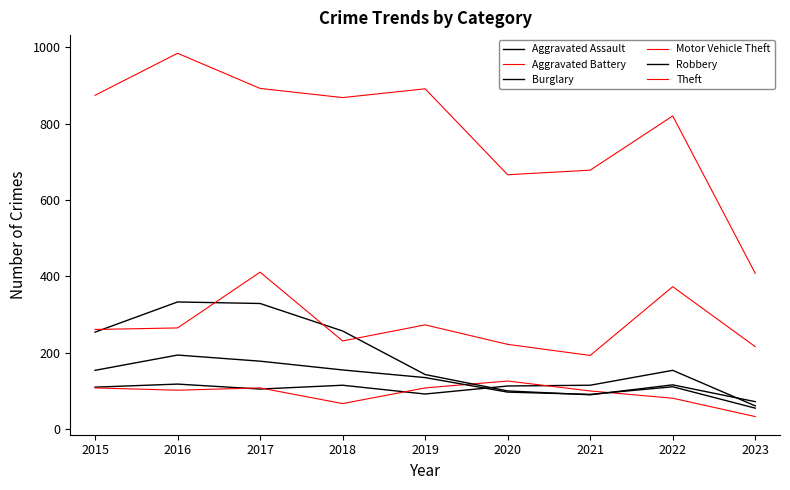

Is it true that Aggravated Assault equals 212 at 2016?

False